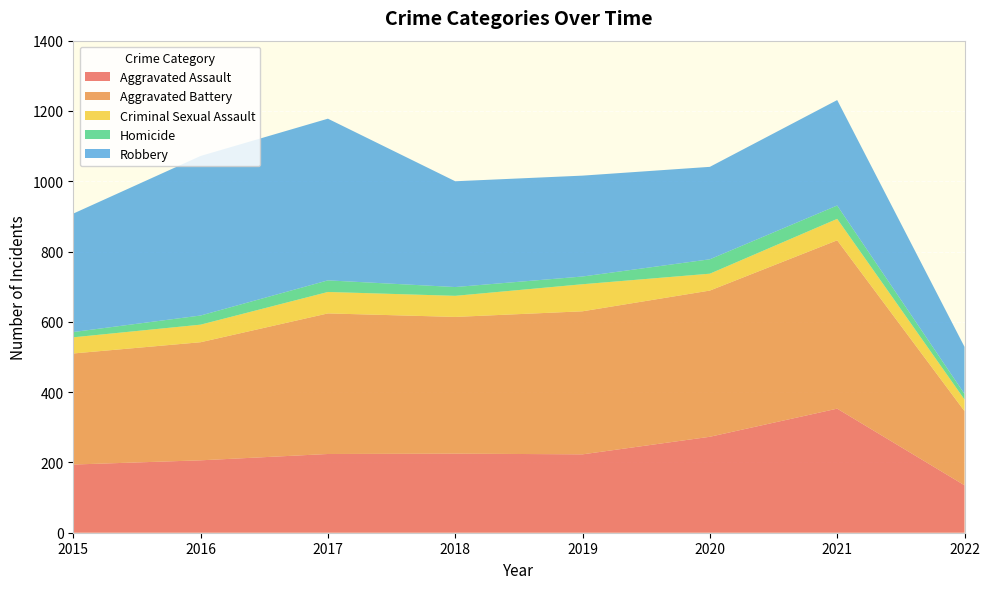

Reading right to left, what are all the values shown in this chart?

Aggravated Assault: 2022=135	2021=353	2020=273	2019=223	2018=225	2017=224	2016=206	2015=194
Aggravated Battery: 2022=211	2021=479	2020=416	2019=407	2018=389	2017=400	2016=336	2015=316
Criminal Sexual Assault: 2022=33	2021=61	2020=48	2019=77	2018=60	2017=61	2016=50	2015=46
Homicide: 2022=16	2021=38	2020=41	2019=22	2018=25	2017=33	2016=26	2015=15
Robbery: 2022=134	2021=300	2020=263	2019=287	2018=301	2017=460	2016=454	2015=337